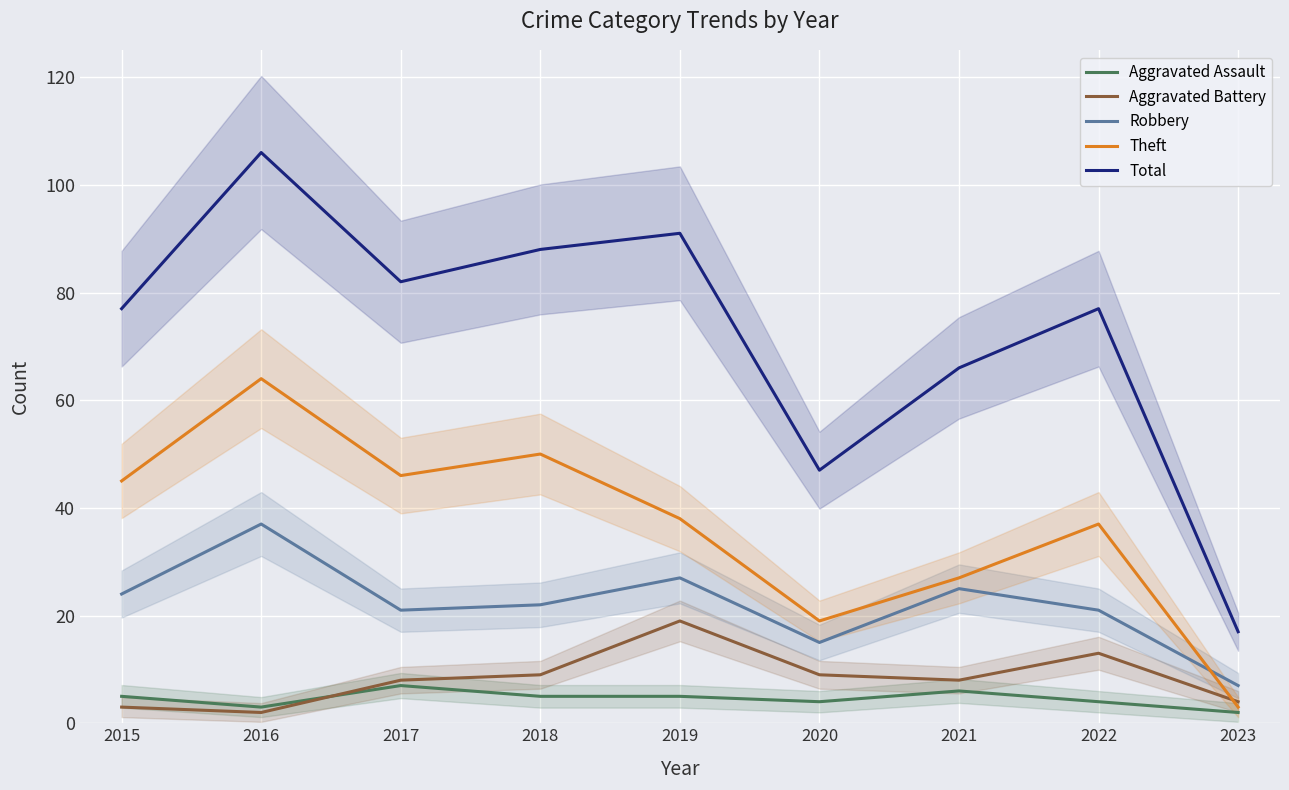

What is the sum of the Robbery values at 2023 and 2020?

22